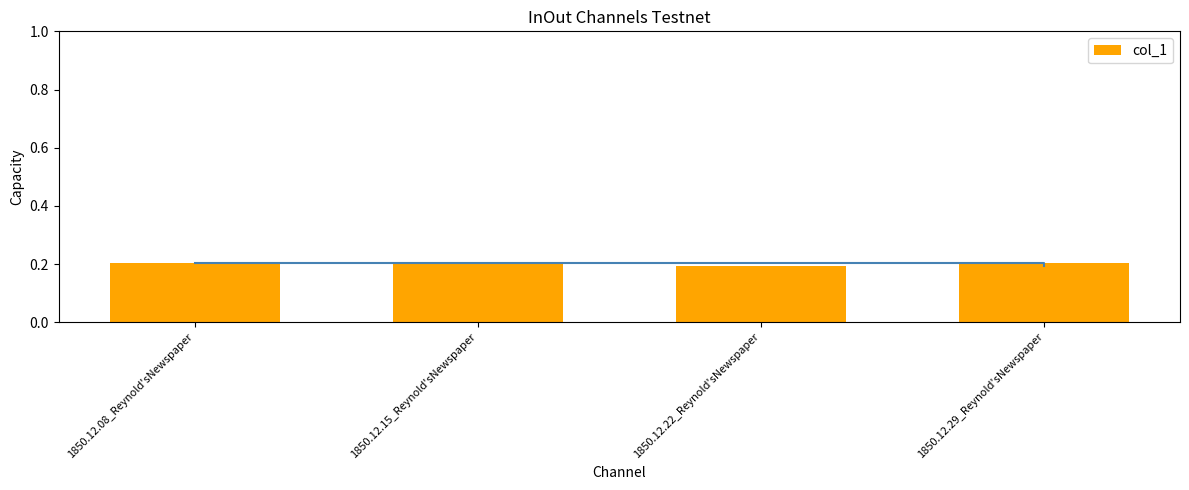

What is the label of the 3rd bar from the right?

1850.12.15_Reynold'sNewspaper